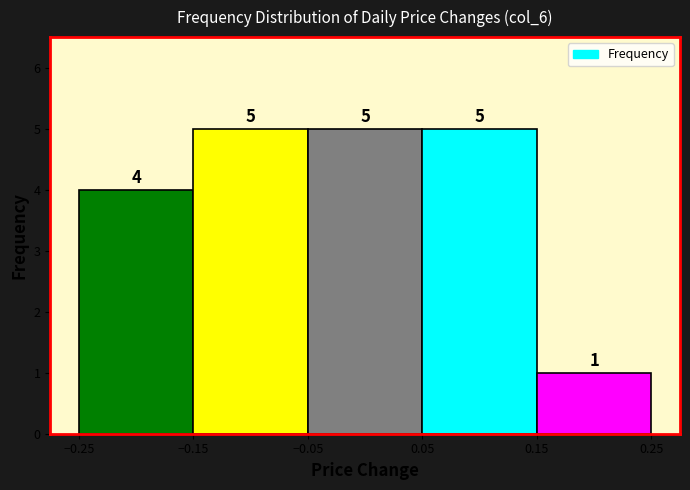

Reading left to right, list every bar in this chart as the range it spans on the x-axis followed by its height.

-0.25 to -0.15: 4
-0.15 to -0.05: 5
-0.05 to 0.05: 5
0.05 to 0.15: 5
0.15 to 0.25: 1